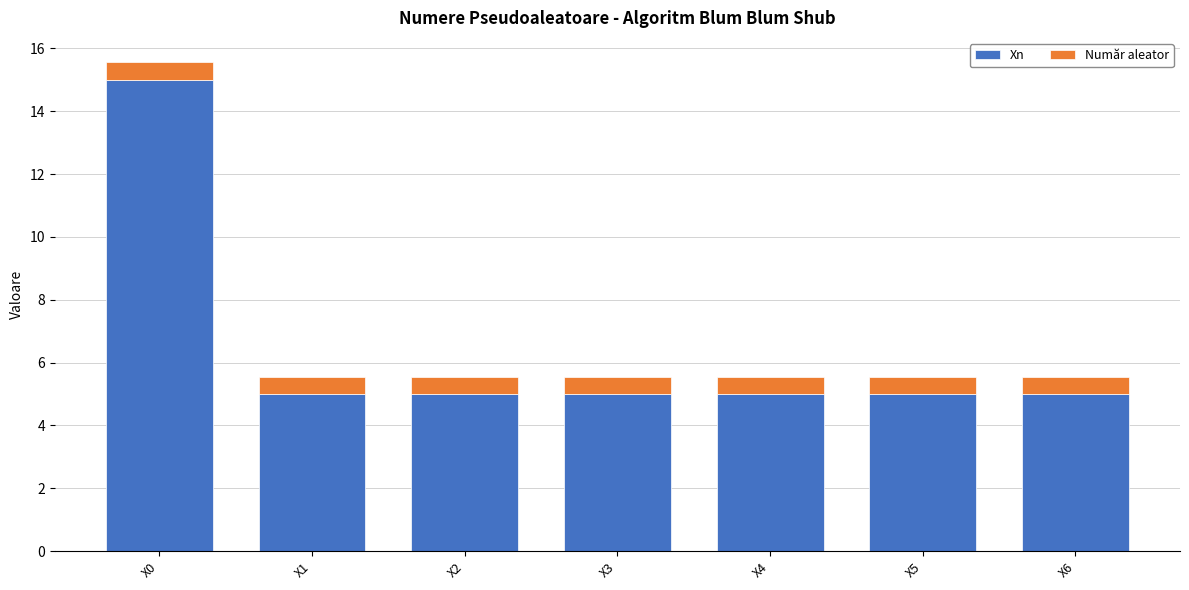

What is the sum of the Xn values at X6 and X5?

10.0